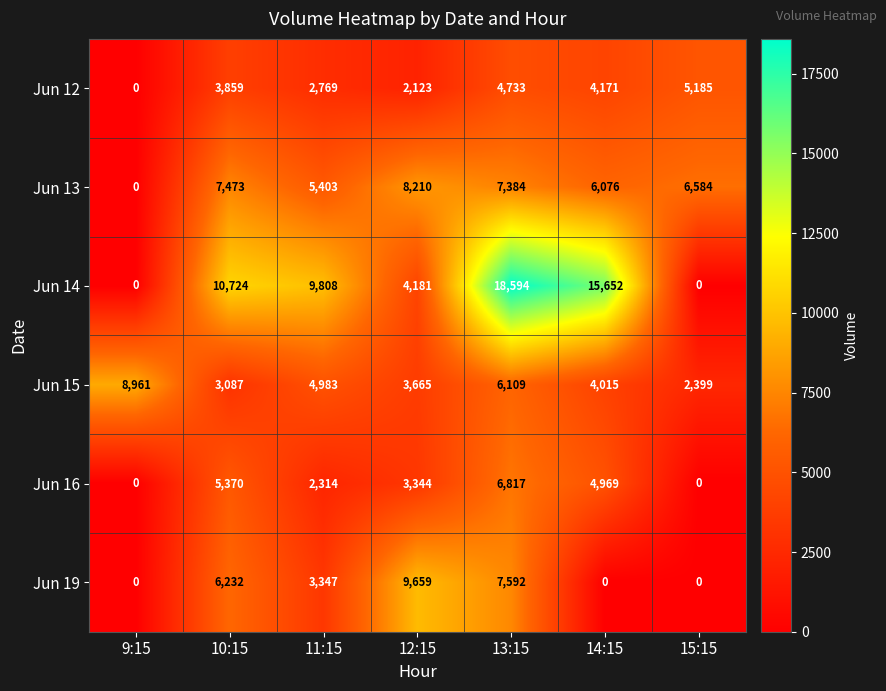

Which category has the lowest value in the Jun 12 series?

9:15